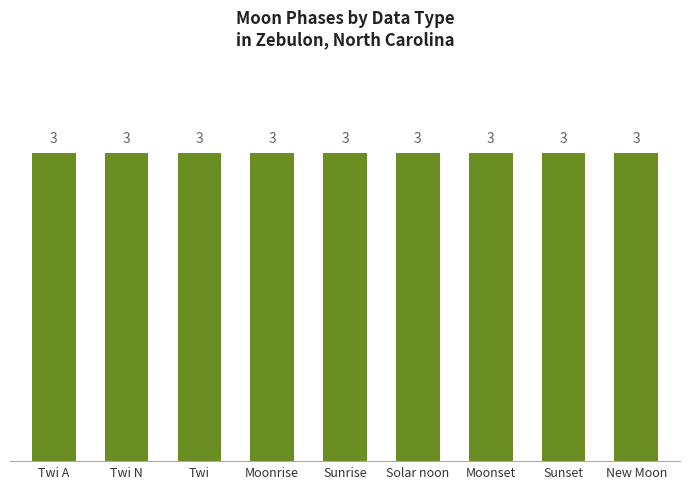

Which label corresponds to the smallest value in the chart?

Twi A